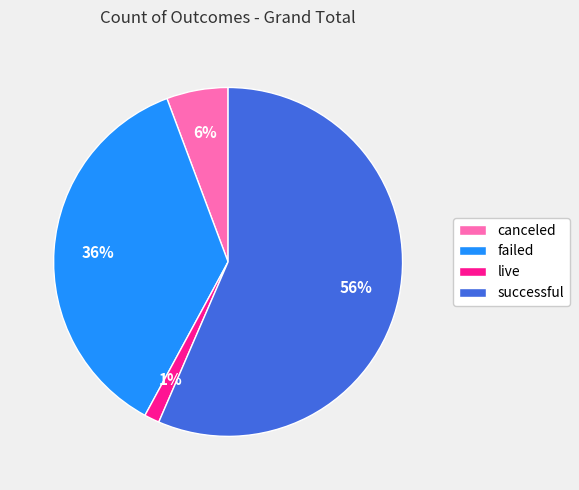

Between failed and successful, which is larger?

successful